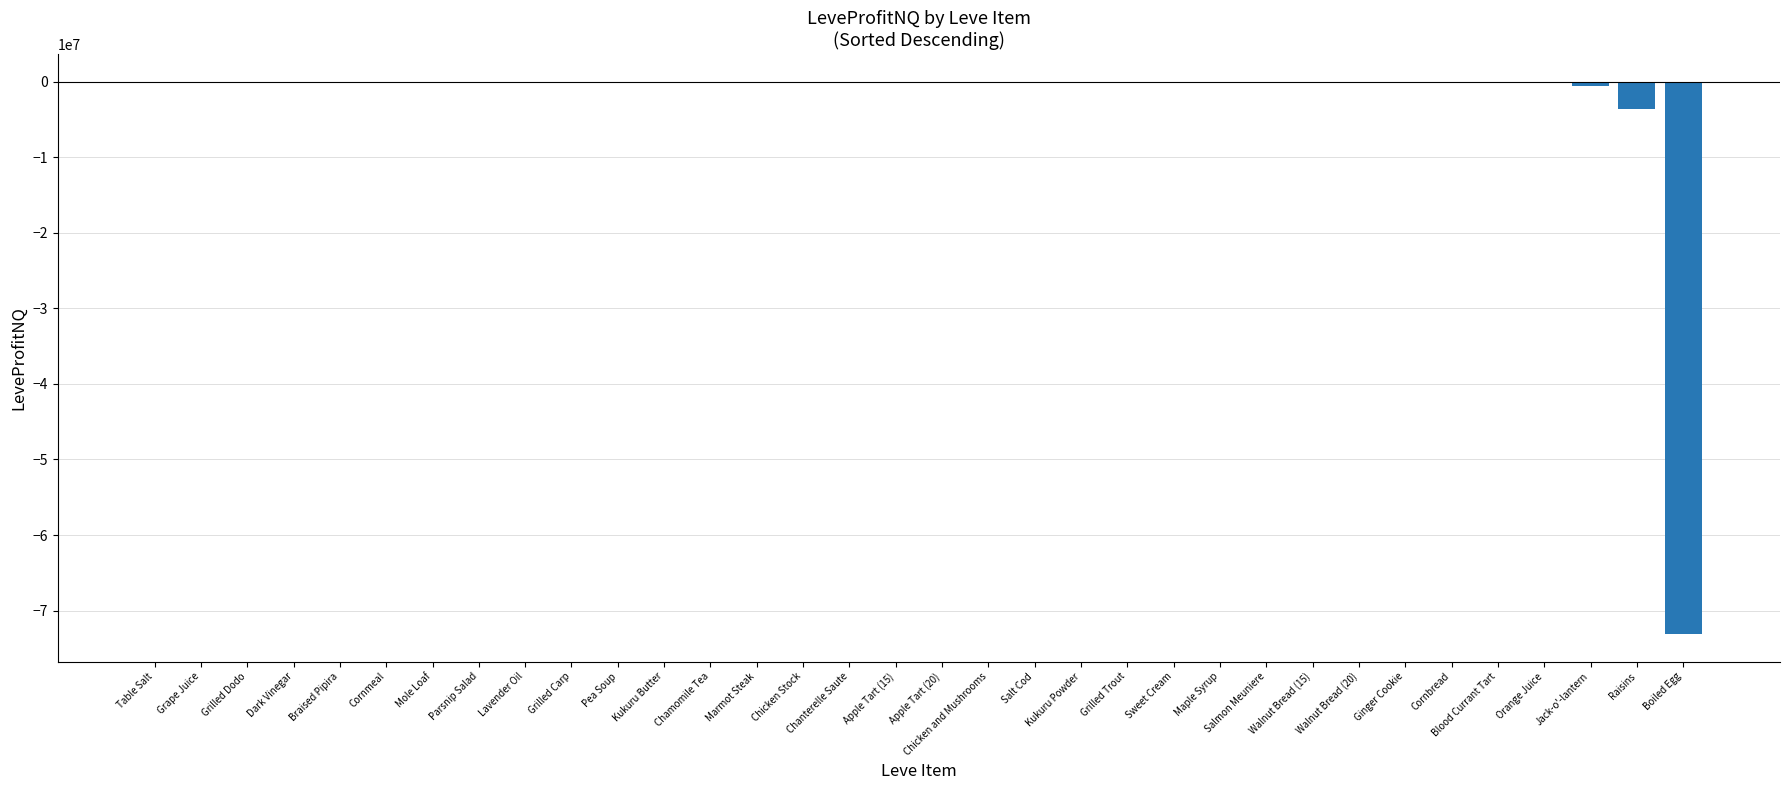

What is the greatest value displayed?

1001.0